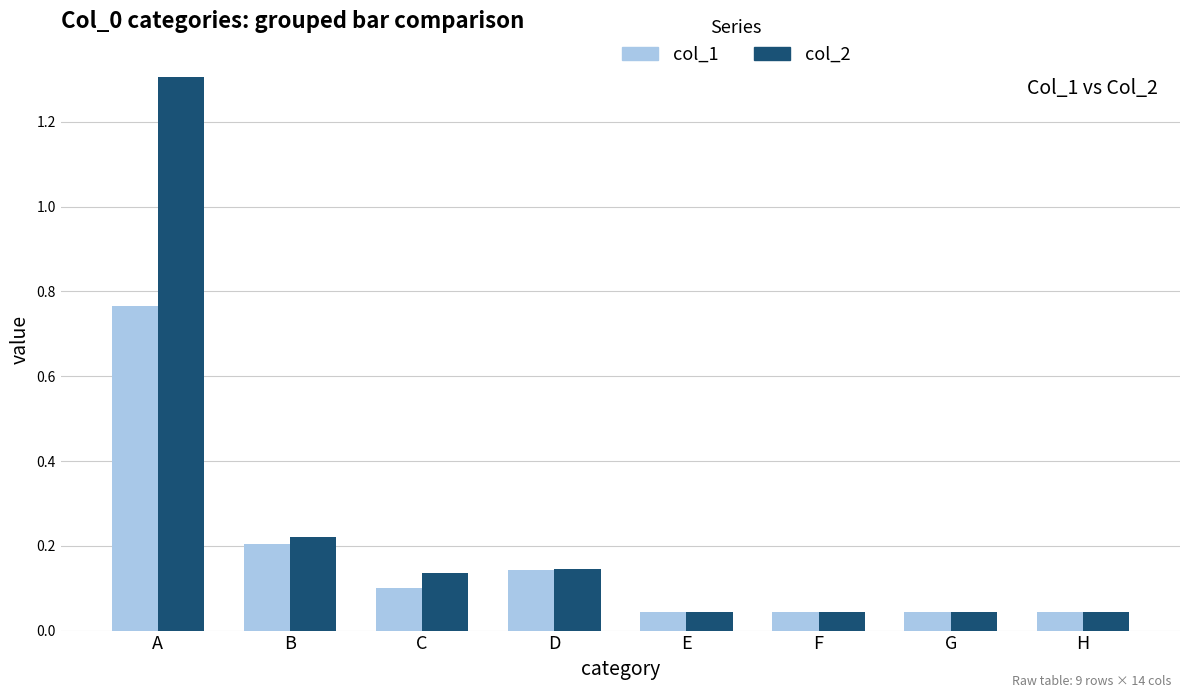

What is the greatest value displayed?

1.3